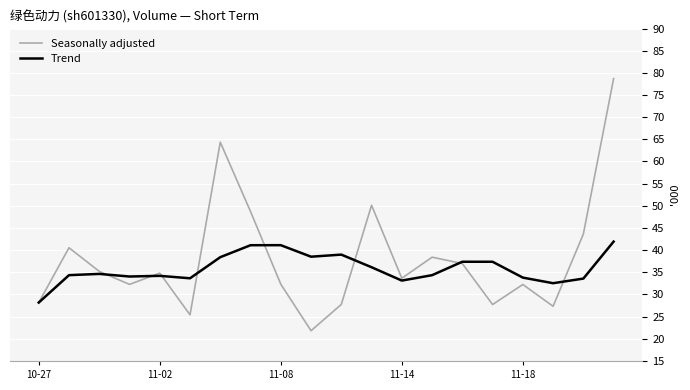

What is the smallest value displayed?

21.8